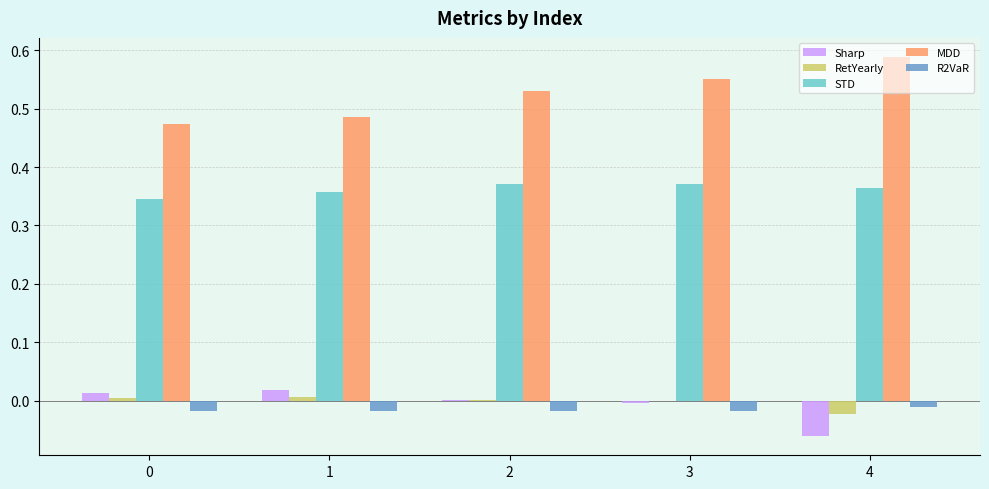

The value of Sharp at 3 is -0.0. True or false?

True